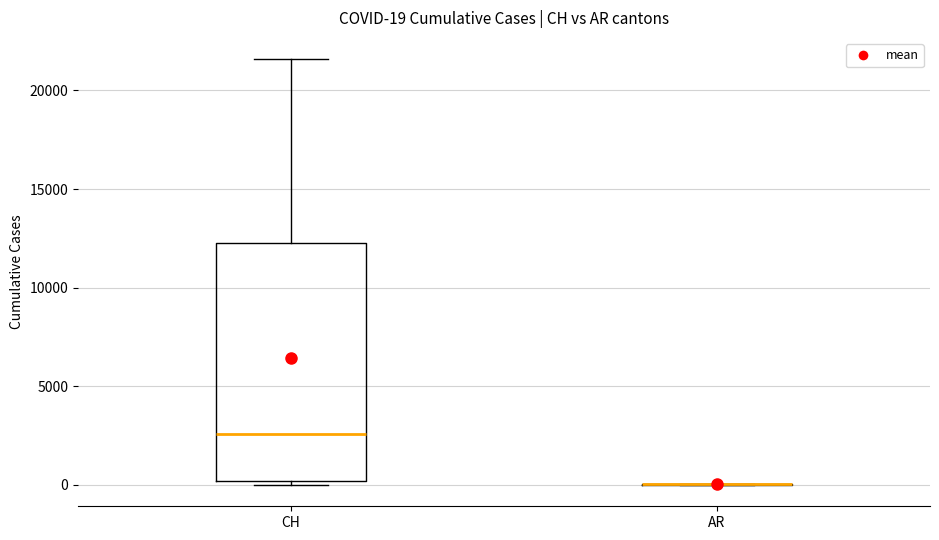

Comparing the boxes themselves (not the whiskers), which one is the tallest?

CH